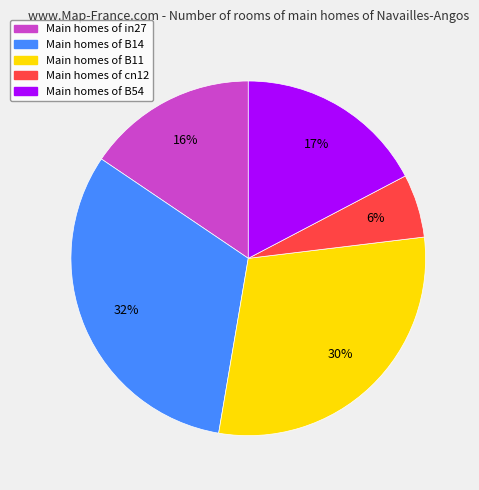

How many segments does this pie chart have?

5